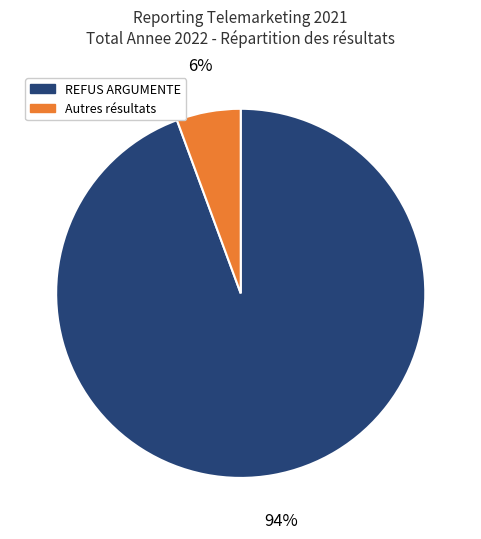

To the nearest percent, what is the average slice percentage?

50%